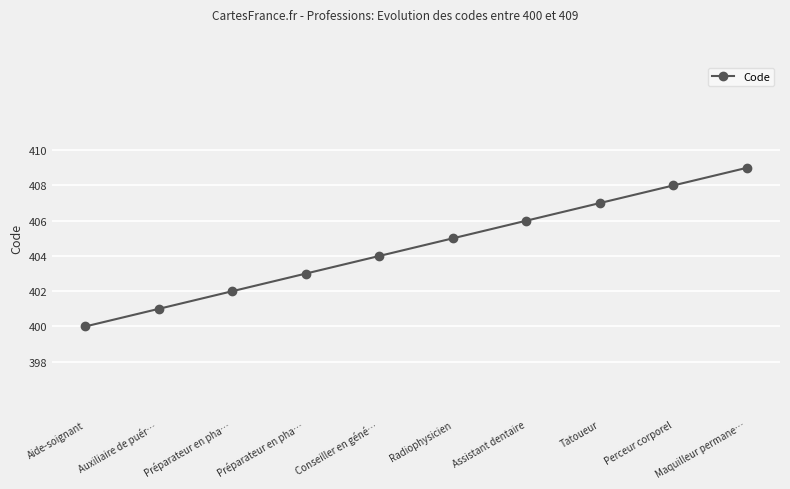

Is it true that the value at Aide-soignant is 662?

False